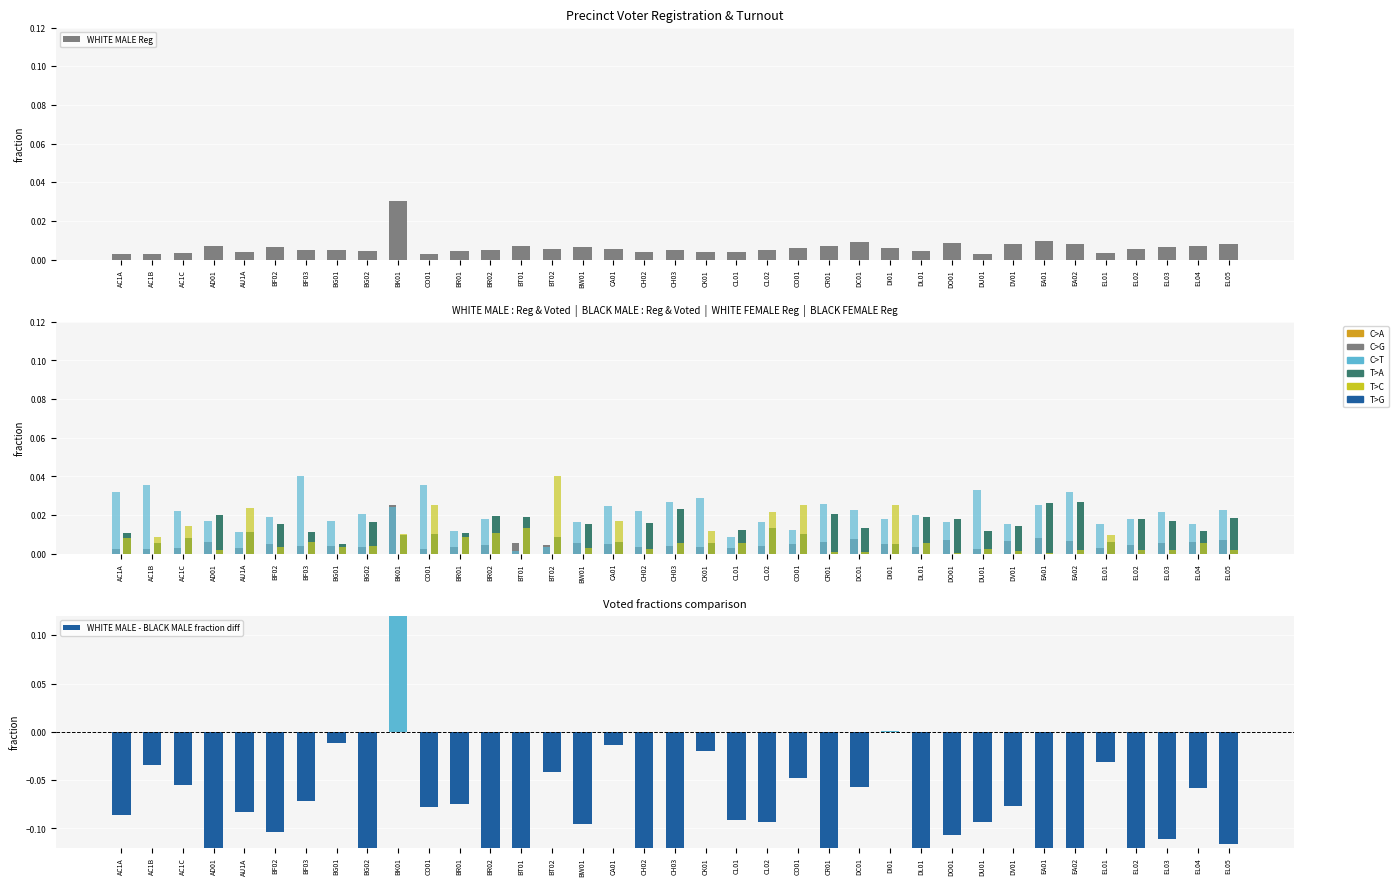

What is the minimum value shown in the chart?

-0.2